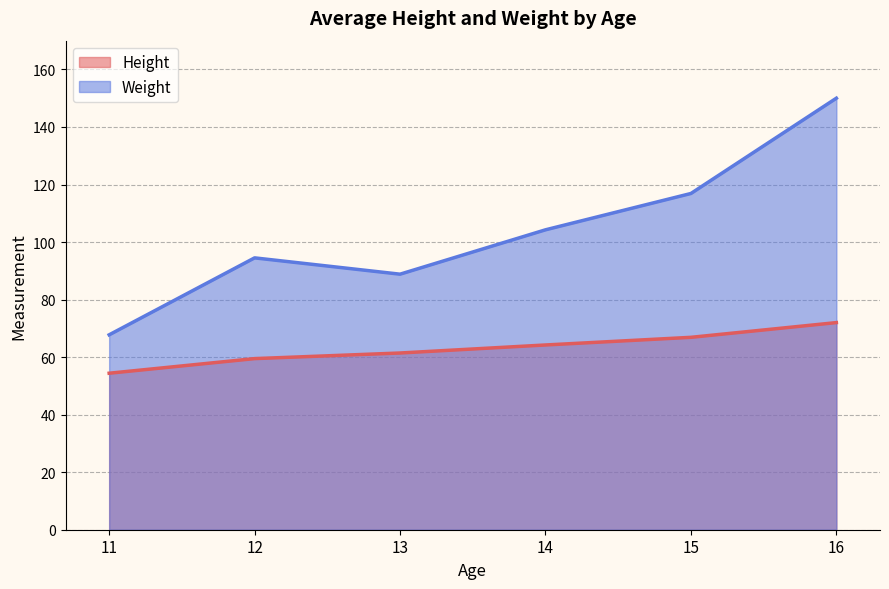

What is the average value of the Height series?

63.1